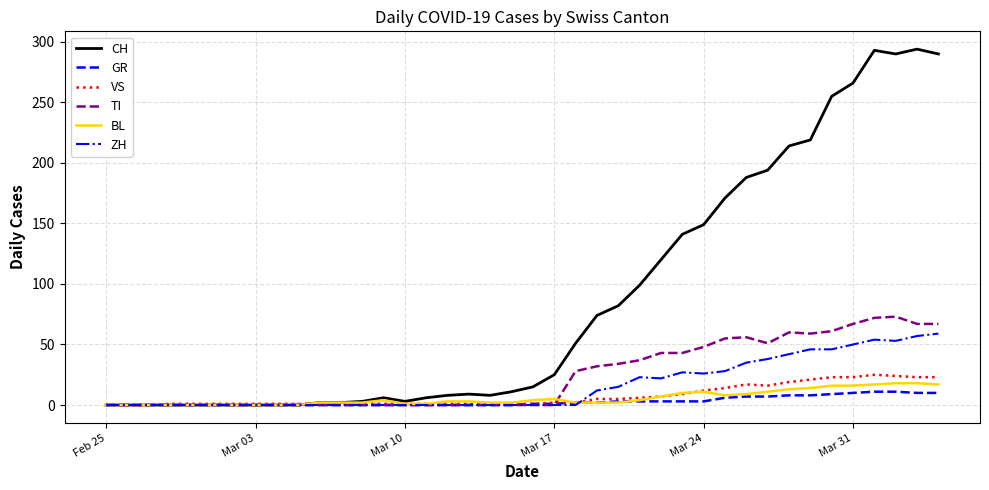

Which series has the largest total across all categories?

CH